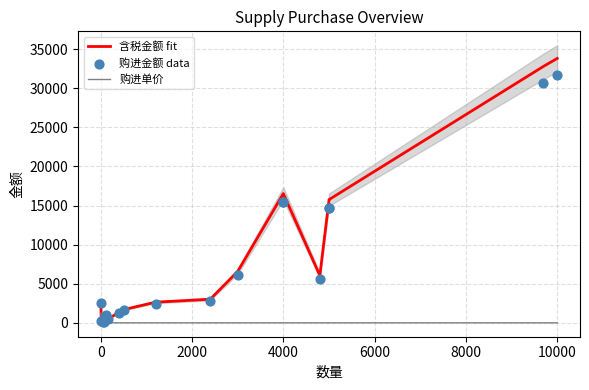

Which series contains the highest Y value?

含税金额 fit